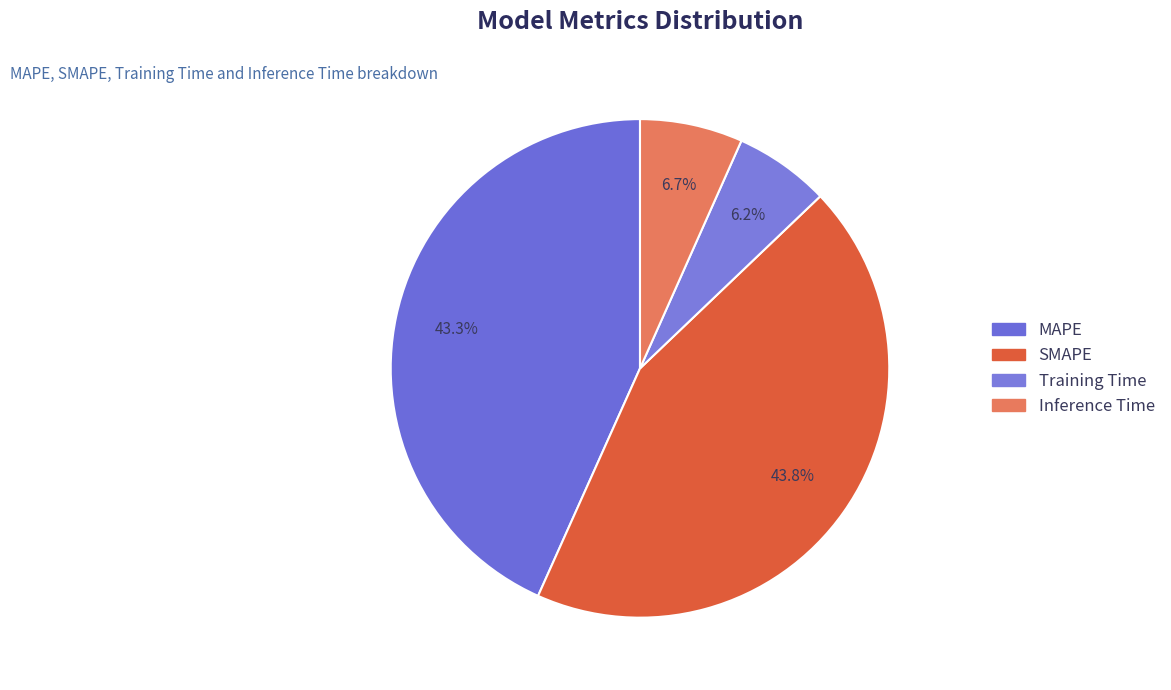

What is the change in value from MAPE to Inference Time?

-2.1